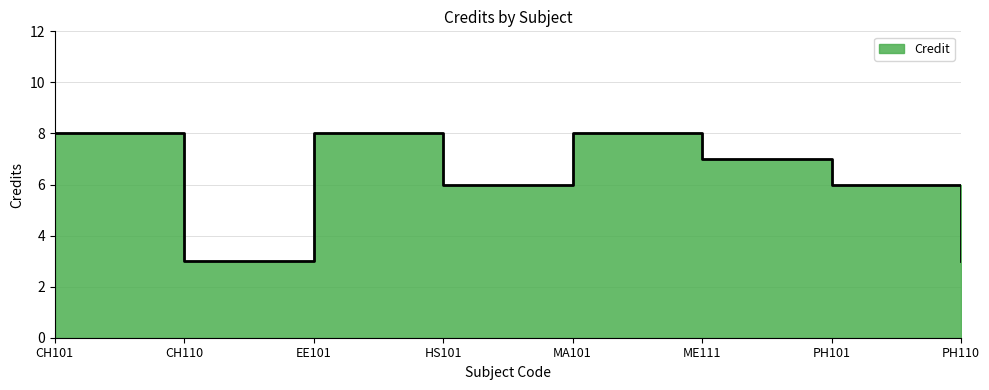

Where is the data nearest to the value 5?

HS101